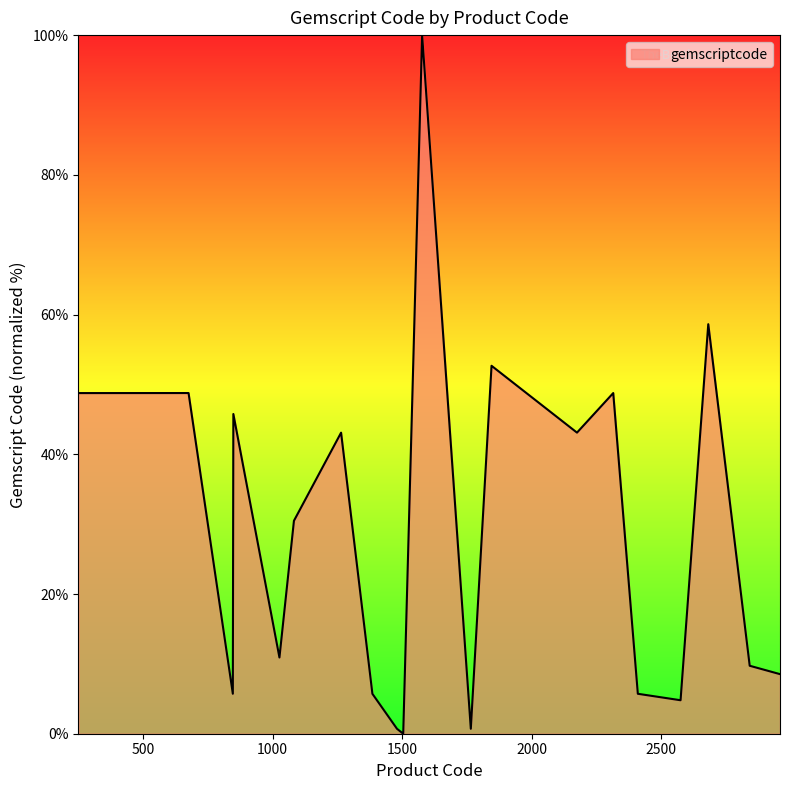

True or false: there are more than 2 points higher than both neighbors.

True